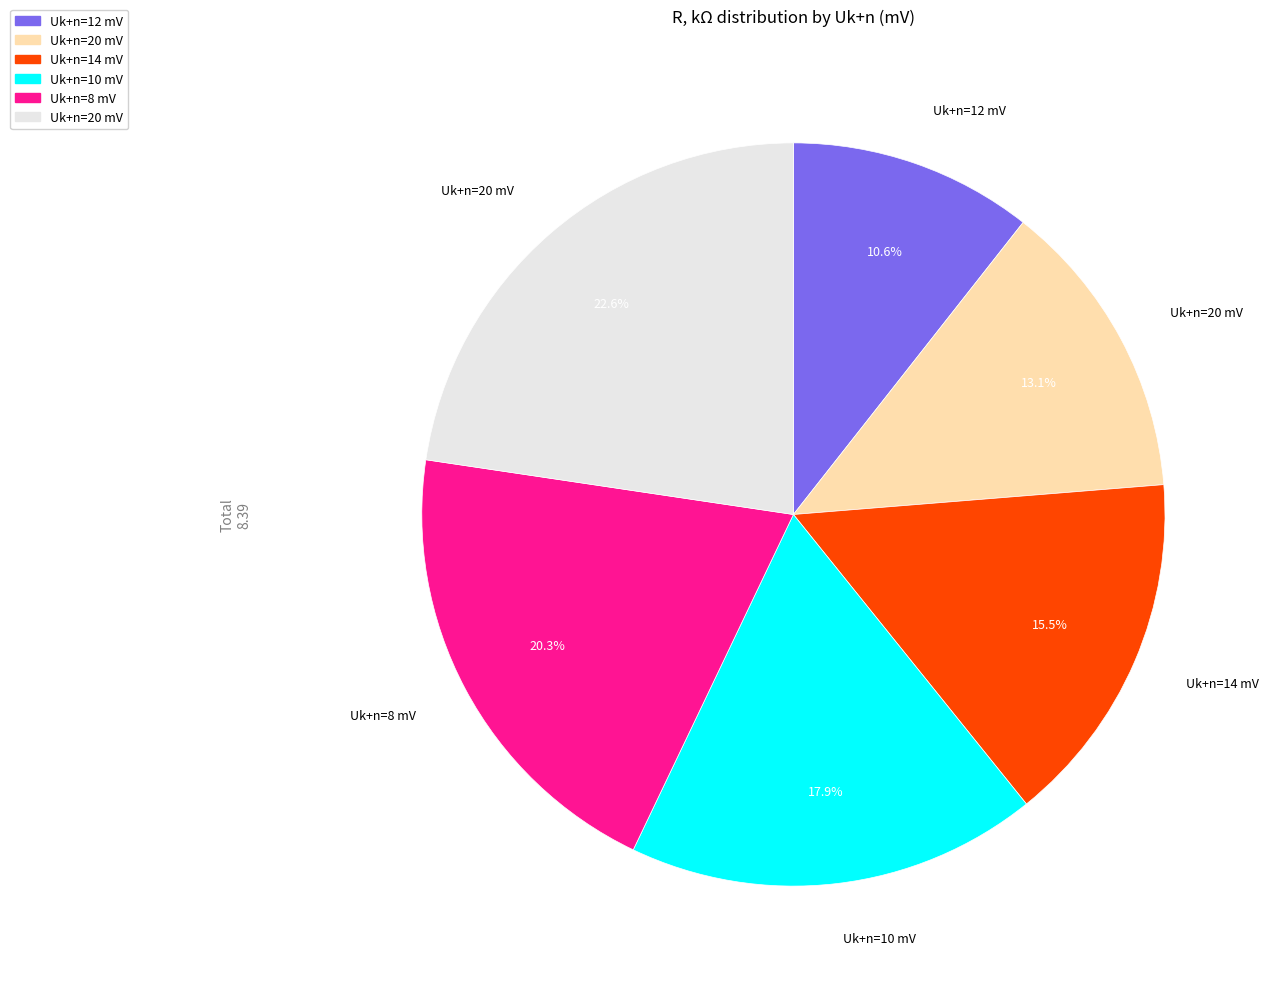

Is there any slice that represents more than half of the pie?

No